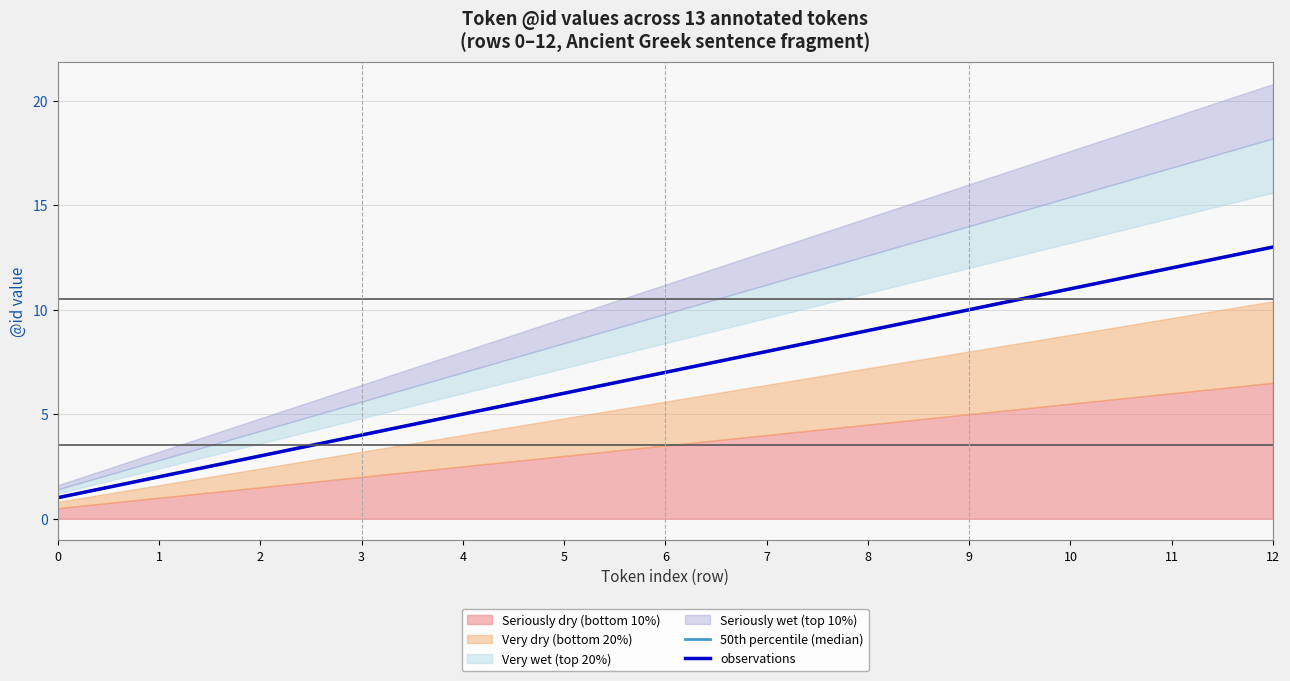

True or false: observations and 50th percentile (median) intersect in this chart.

False